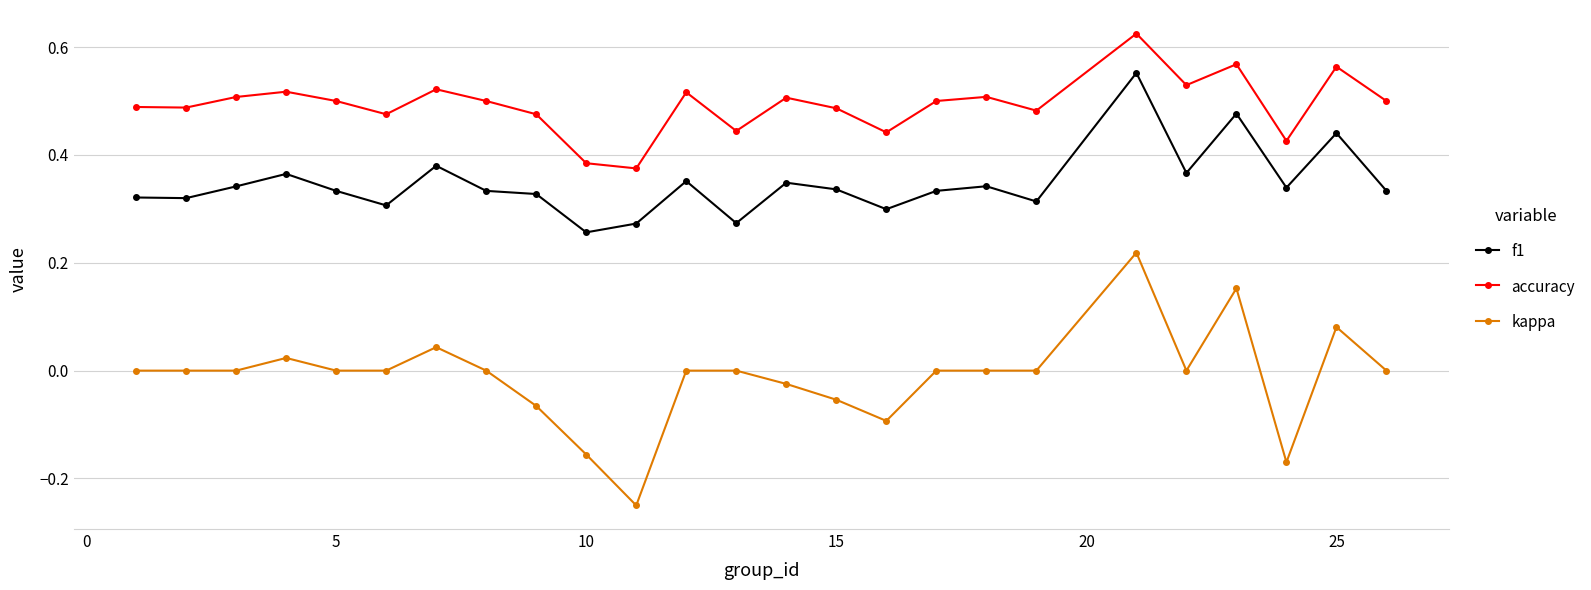

True or false: f1 and kappa intersect in this chart.

False